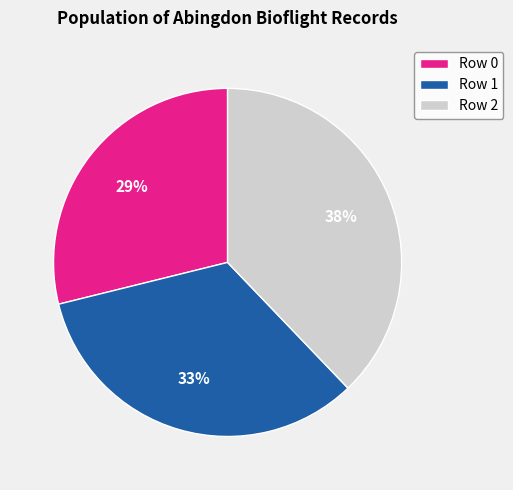

Between Row 0 and Row 1, which is larger?

Row 1